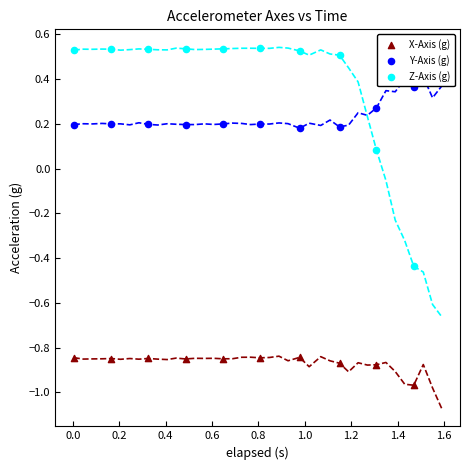

Which series has the largest Y range (max minus min)?

Z-Axis (g)